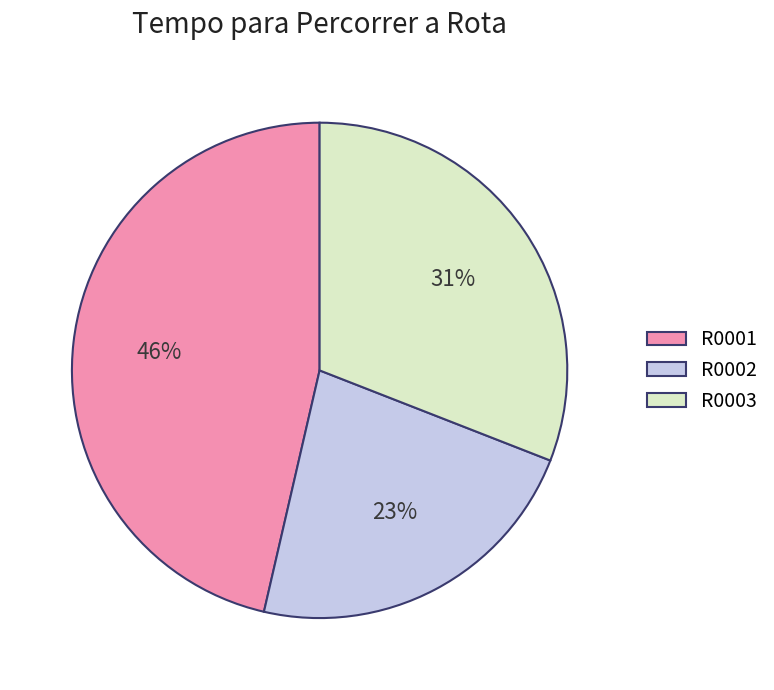

What is the ratio of the value at R0003 to the value at R0001?

0.7